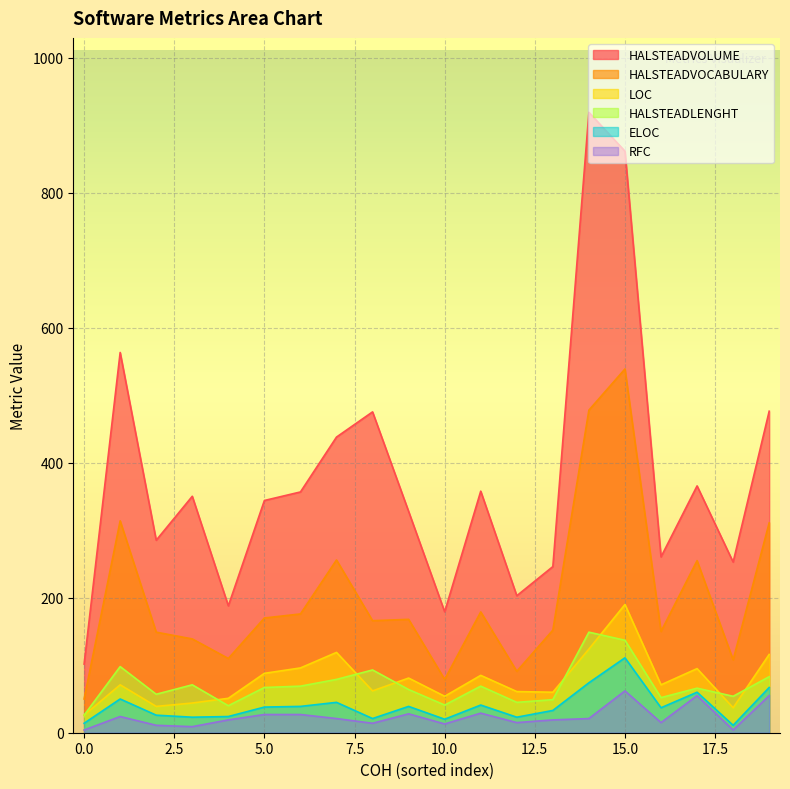

What is the sum of the HALSTEADVOCABULARY values at 9 and 14?

646.0